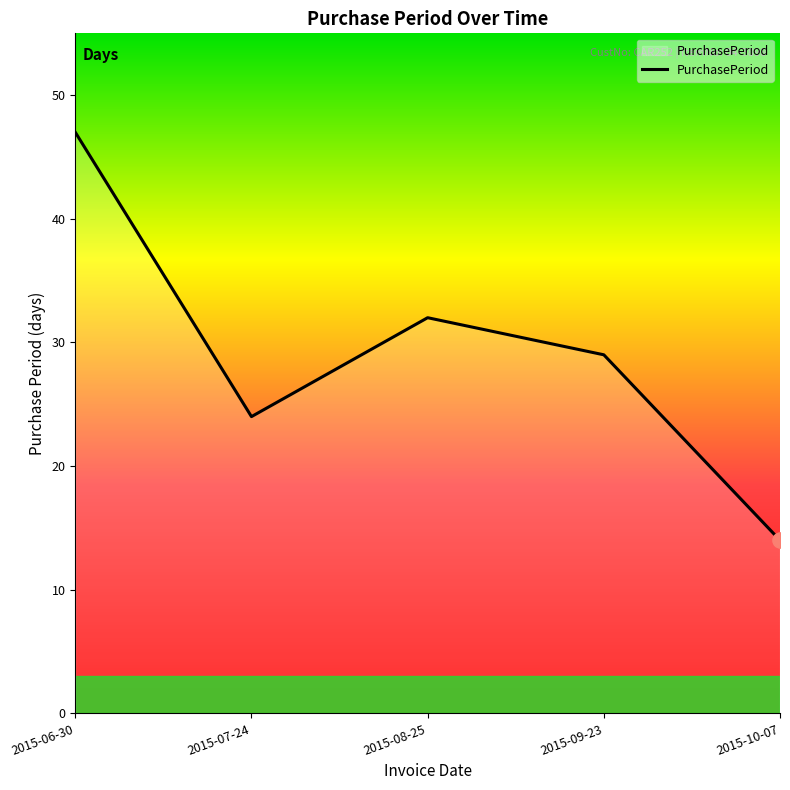

Between 2015-10-07 and 2015-07-24, which is larger?

2015-07-24